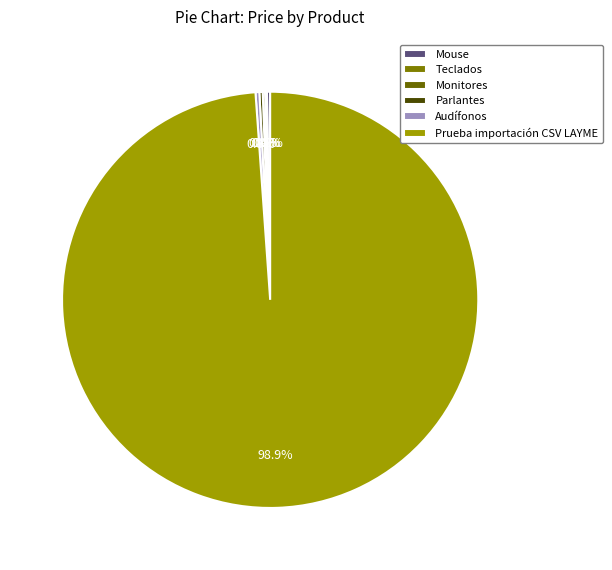

Is it true that Teclados is 1% of the pie?

False